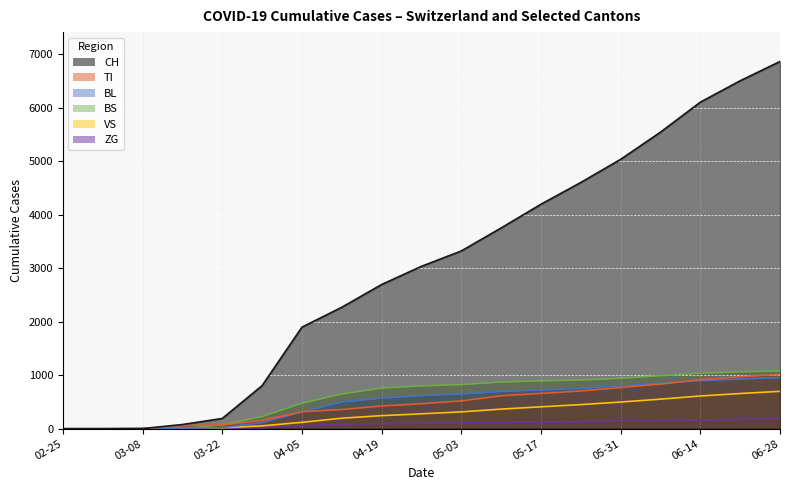

What is the maximum value shown in the chart?

6862